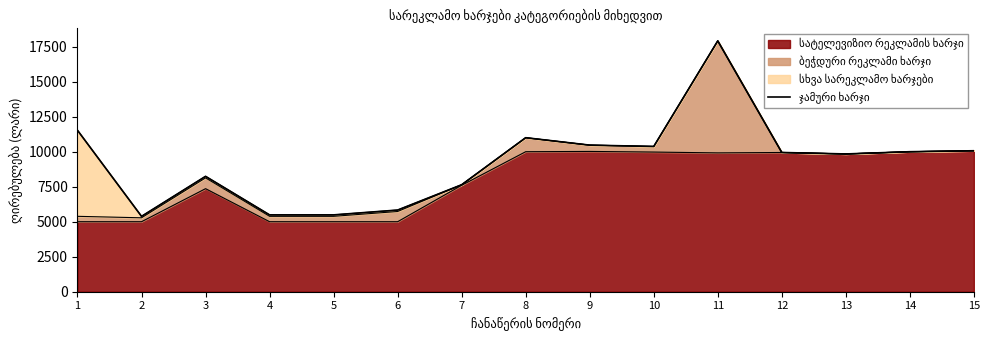

List the labels in order of value, smallest first.

2, 4, 5, 6, 7, 3, 13, 12, 14, 15, 10, 9, 8, 1, 11